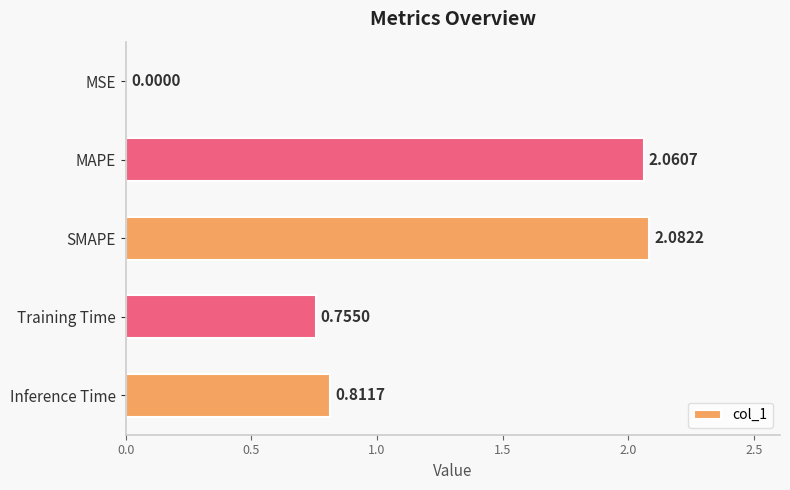

At which category does the chart reach its peak across all series?

SMAPE